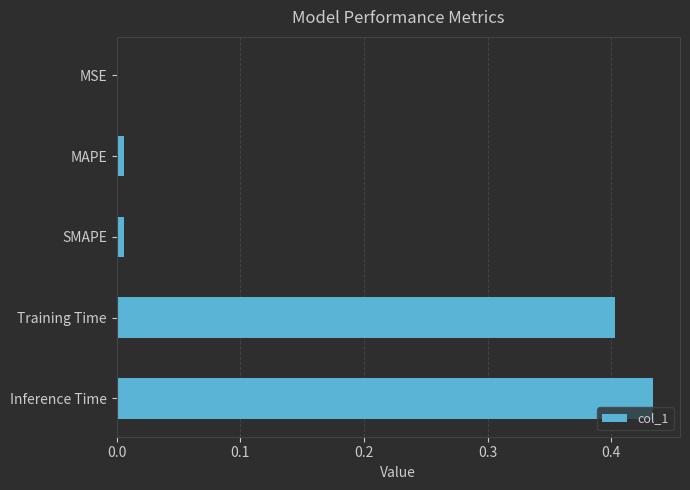

Between Inference Time and SMAPE, which is larger?

Inference Time